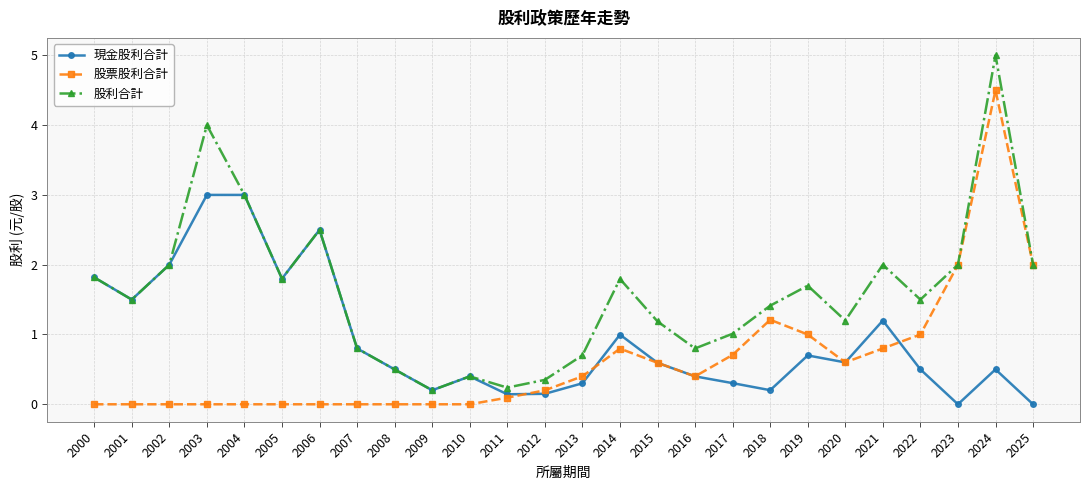

What is the maximum value shown in the chart?

5.0